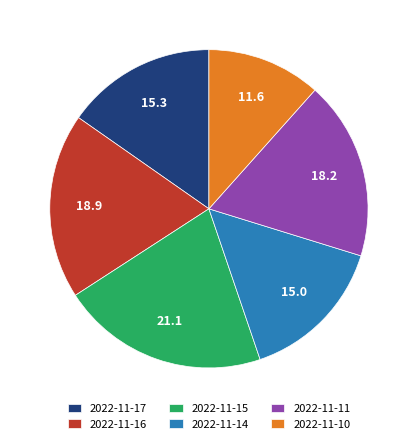

Does 2022-11-17 account for over 50% of the chart?

No